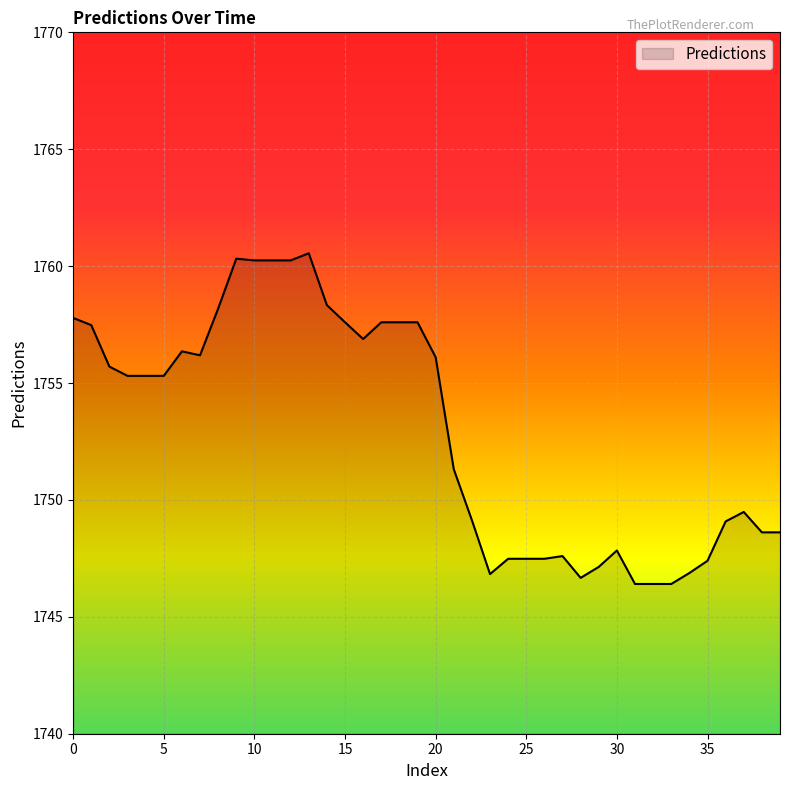

What is the greatest value displayed?

1760.5